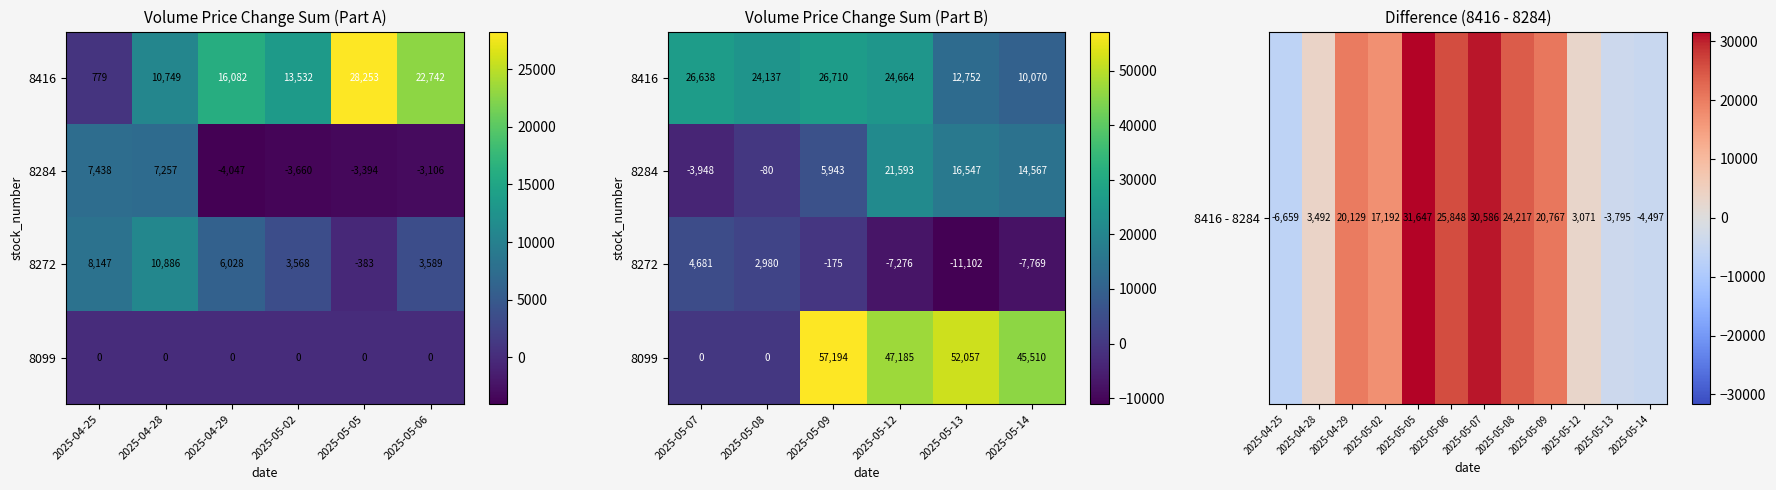

The 8284 series shows 8807 at 2025-05-13. True or false?

False